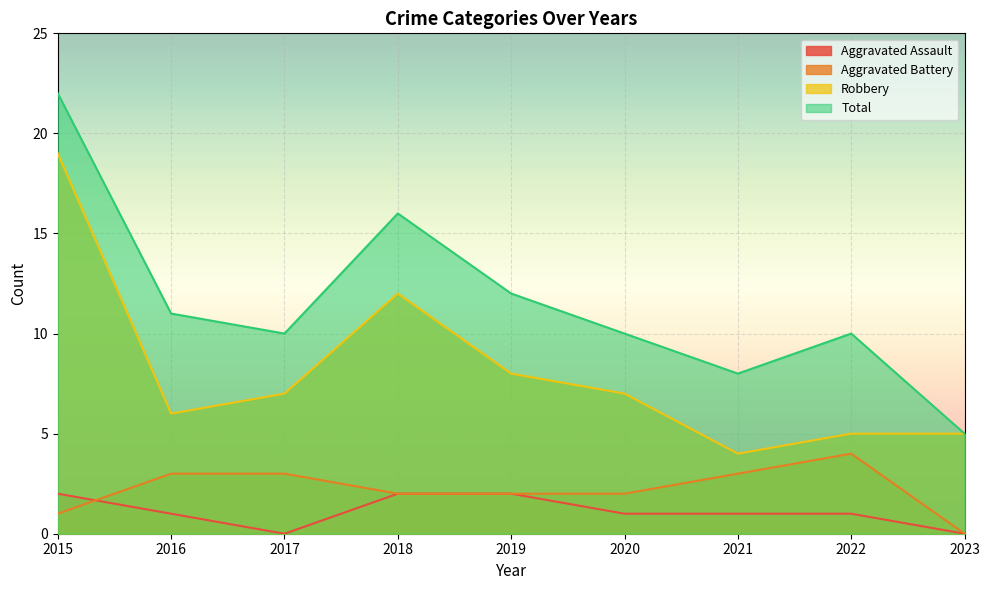

What is the value of the Aggravated Assault point at the 2nd from the left?

1